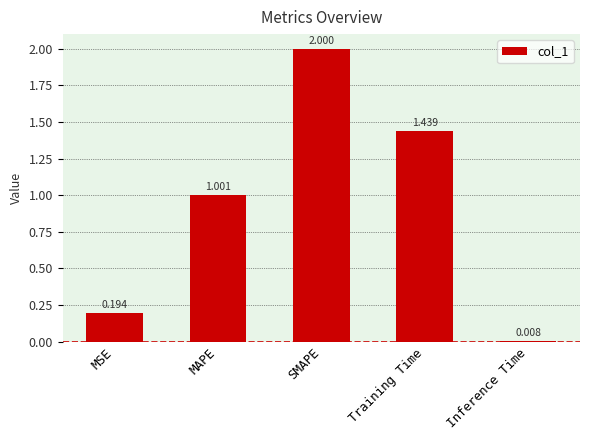

Does the chart contain any negative values?

No